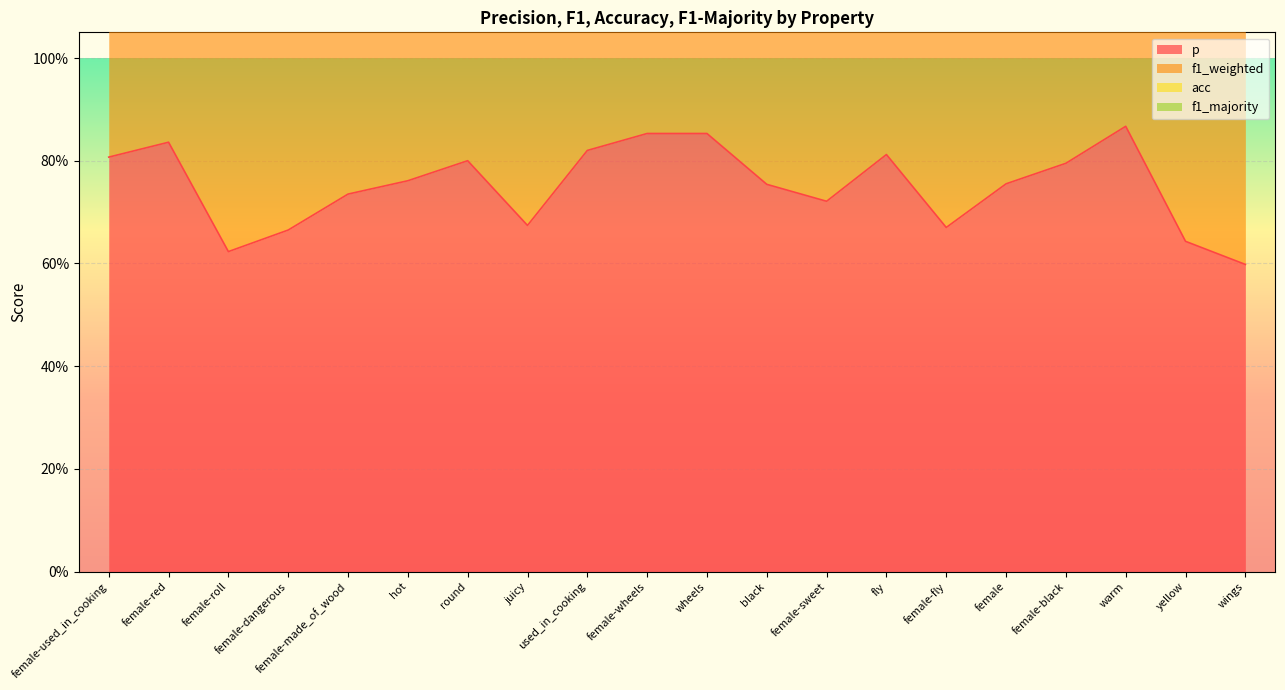

Rank the series at female-used_in_cooking from highest to lowest value.

f1_weighted, acc, p